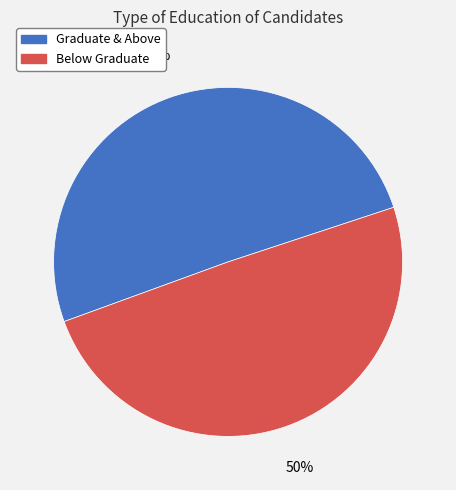

Approximately how many times larger is the value at Graduate & Above compared to Below Graduate?

1.0